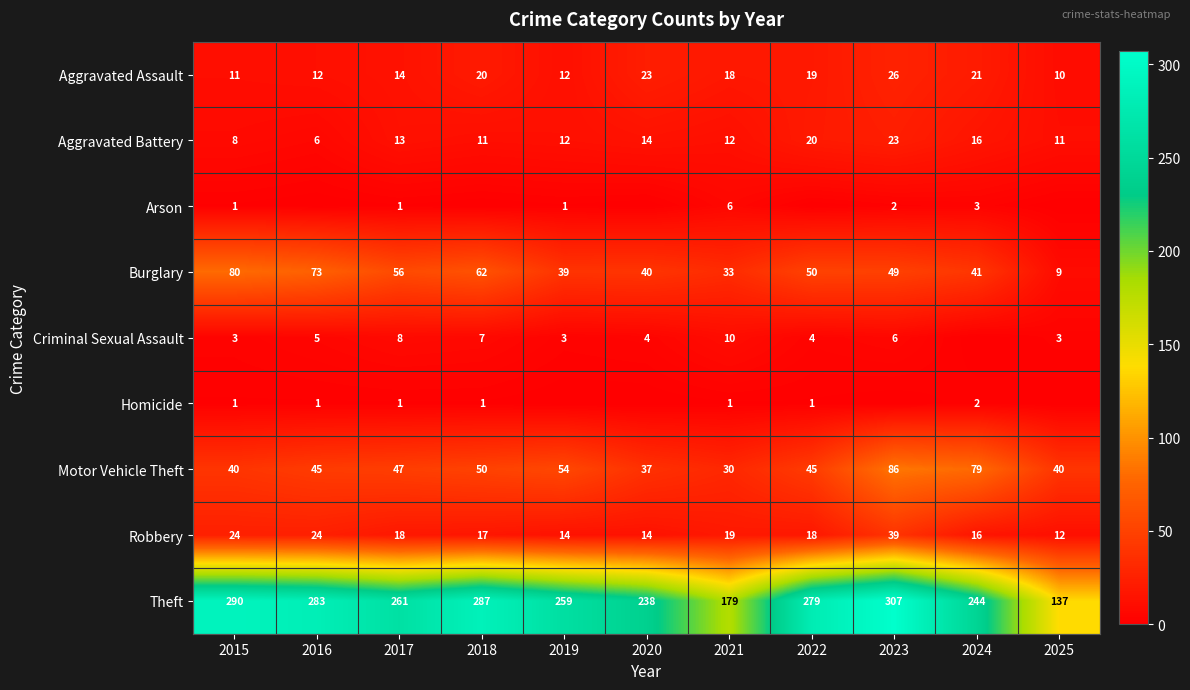

What is the sum of all Robbery values?

215